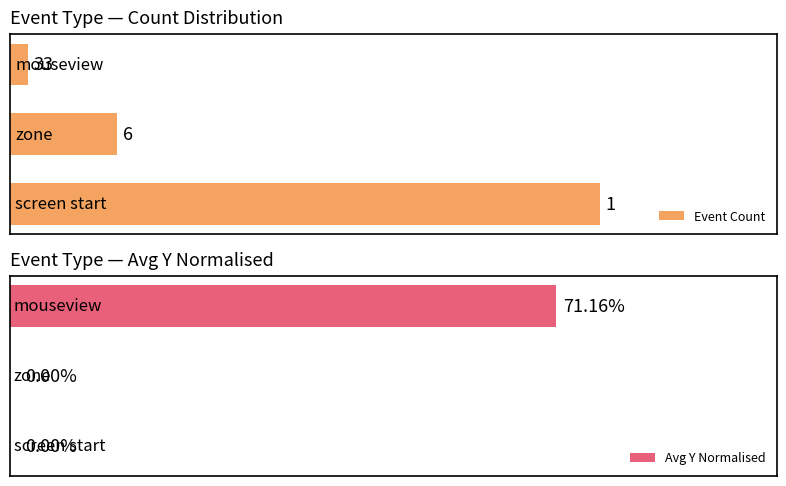

At how many categories does at least one series exceed 13?

1